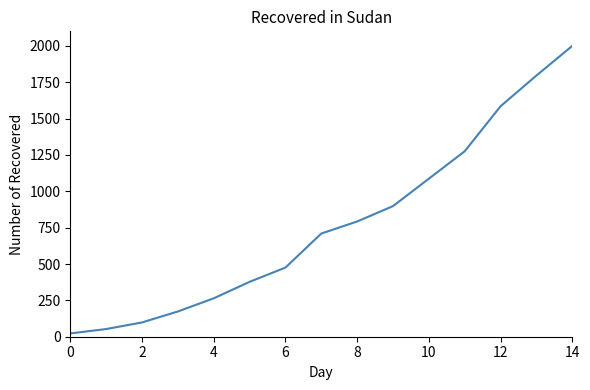

Reading left to right, what are all the values shown in this chart?

22.6	52.8	98.1	173.6	264.2	377.4	475.5	709.4	792.5	898.1	1086.8	1275.5	1584.9	1796.2	2000.0